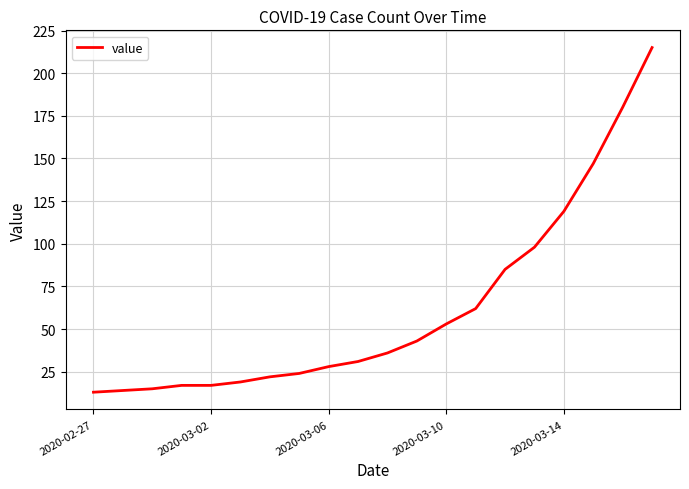

What is the smallest value displayed?

13